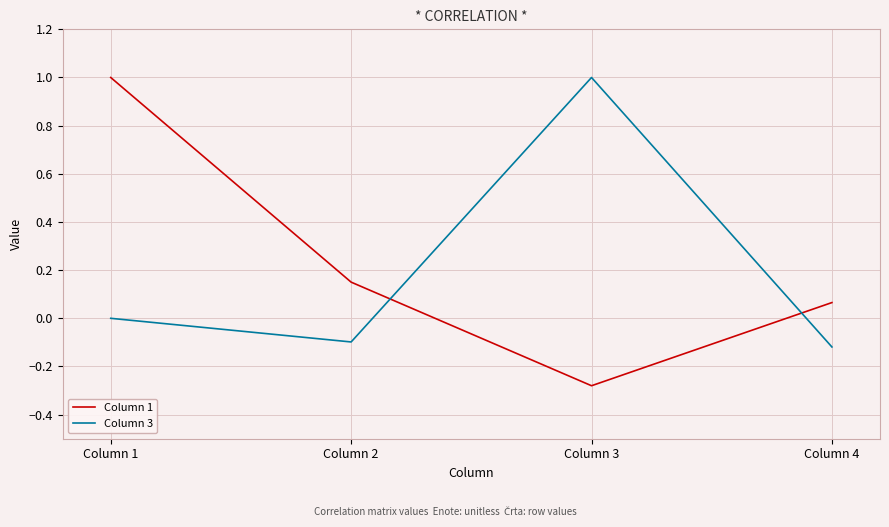

What is the difference between the maximum and minimum values in the Column 1 series?

1.3